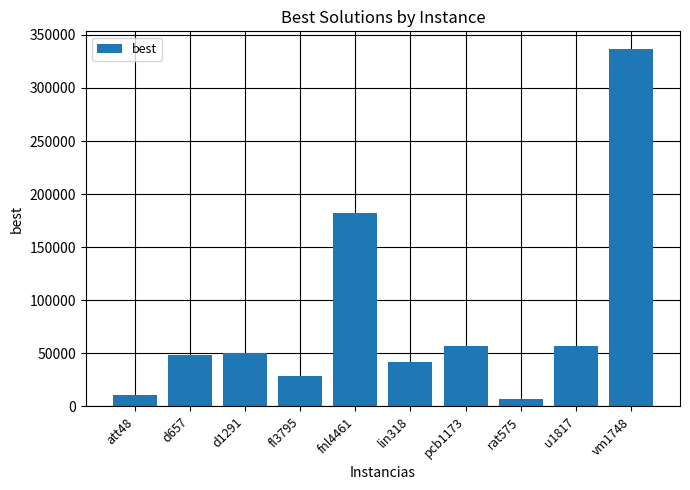

What is the change in value from d1291 to fnl4461?

+131765.0